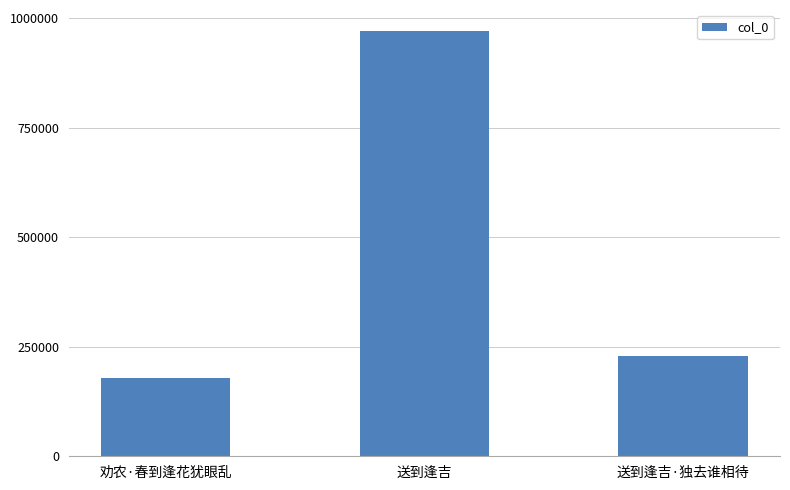

Where does the data first go above 229793?

送到逢吉